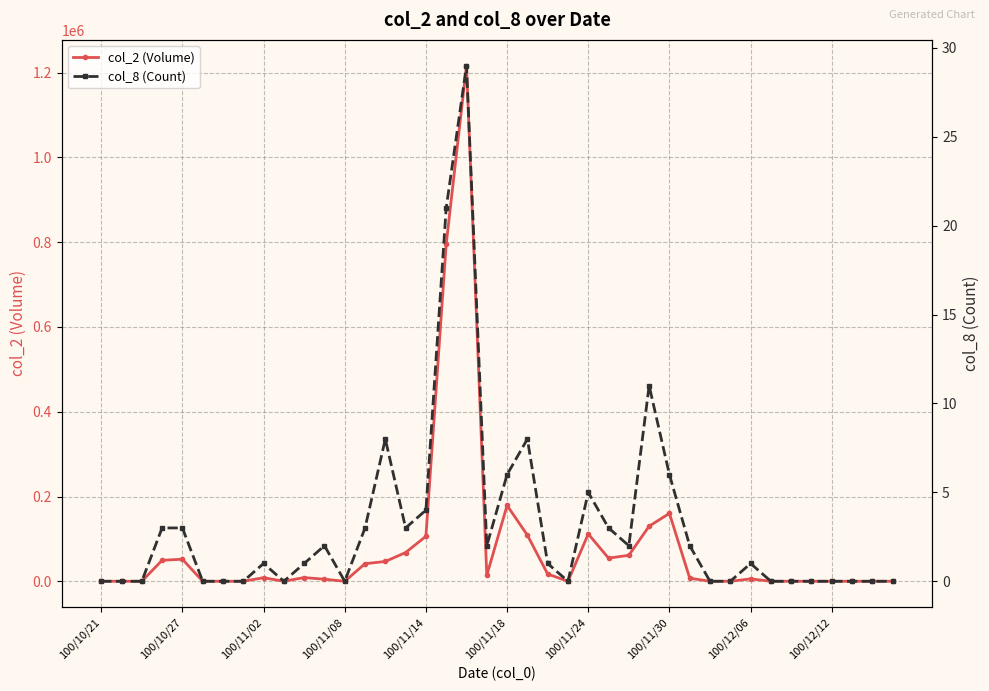

How many interior local peaks does the col_8 (Count) series have?

8